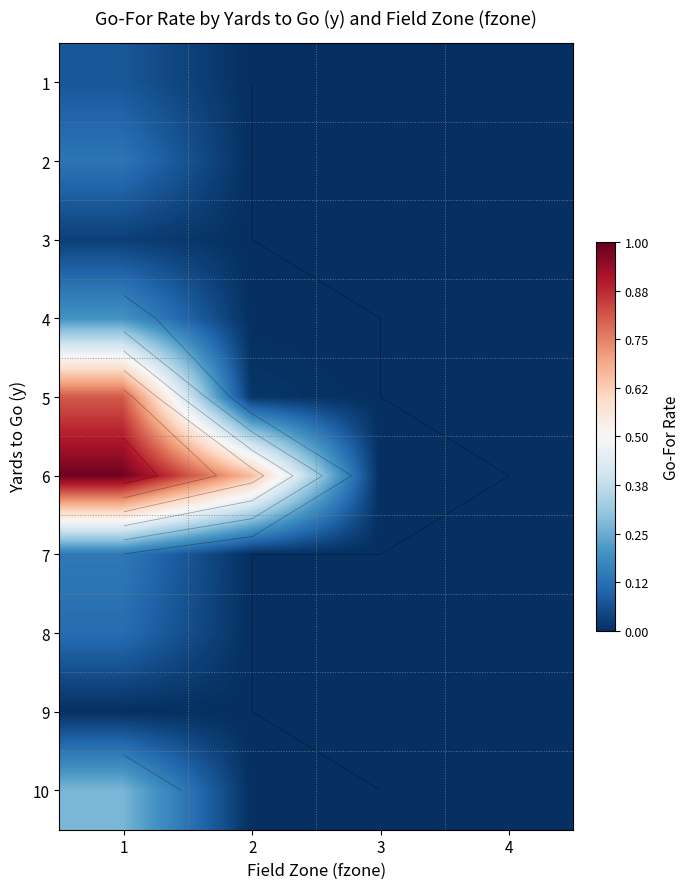

List the labels in order of 2 value, largest first.

1, 2, 3, 4